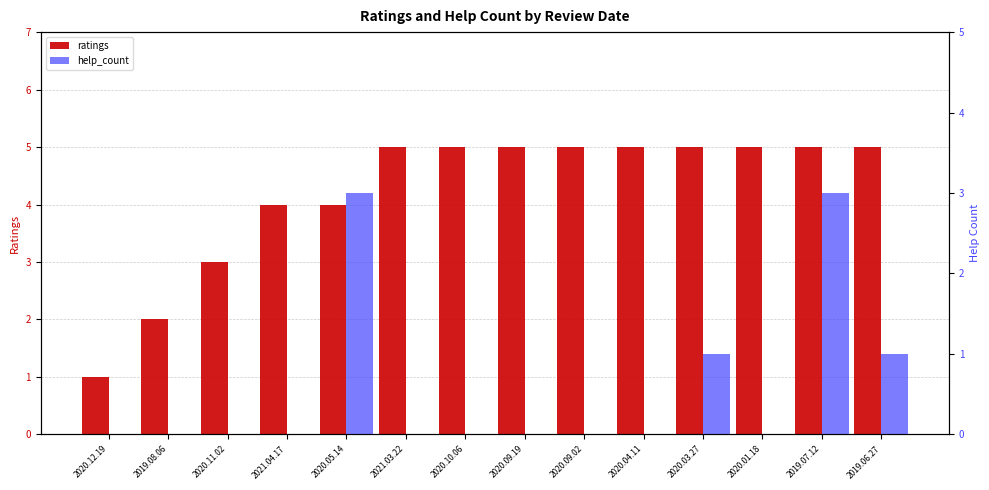

What is the difference between the maximum and second lowest values in the ratings series?

3